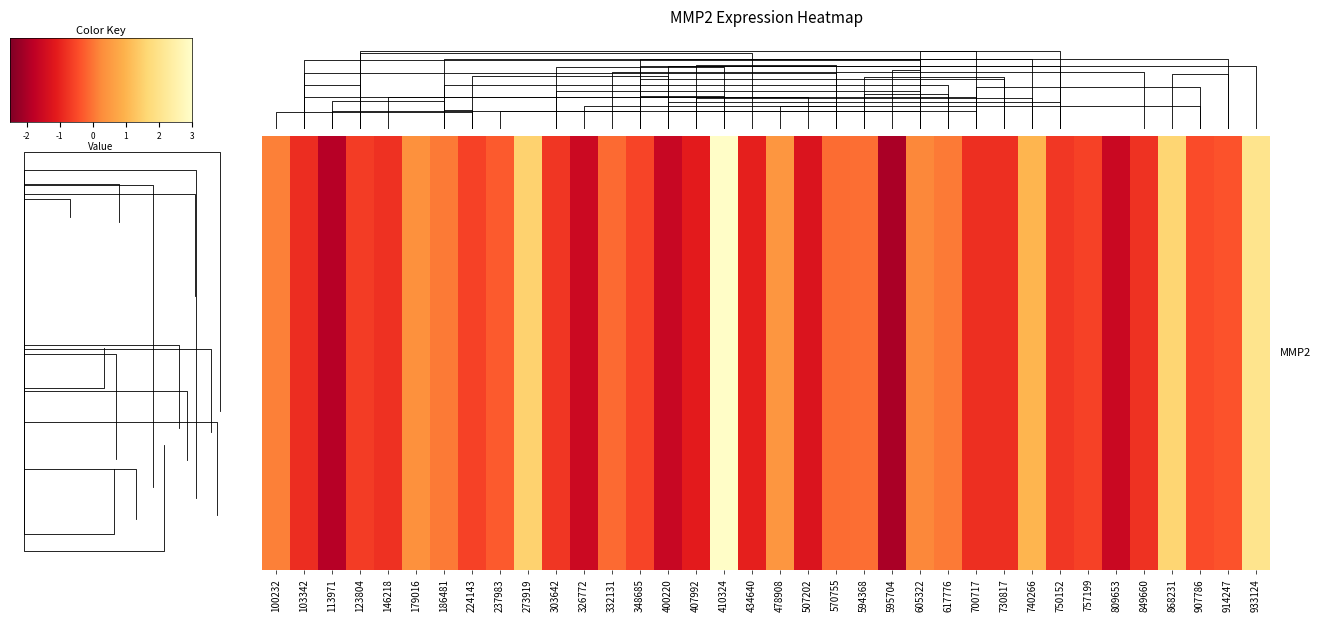

At which category does the chart reach its minimum across all series?

595704